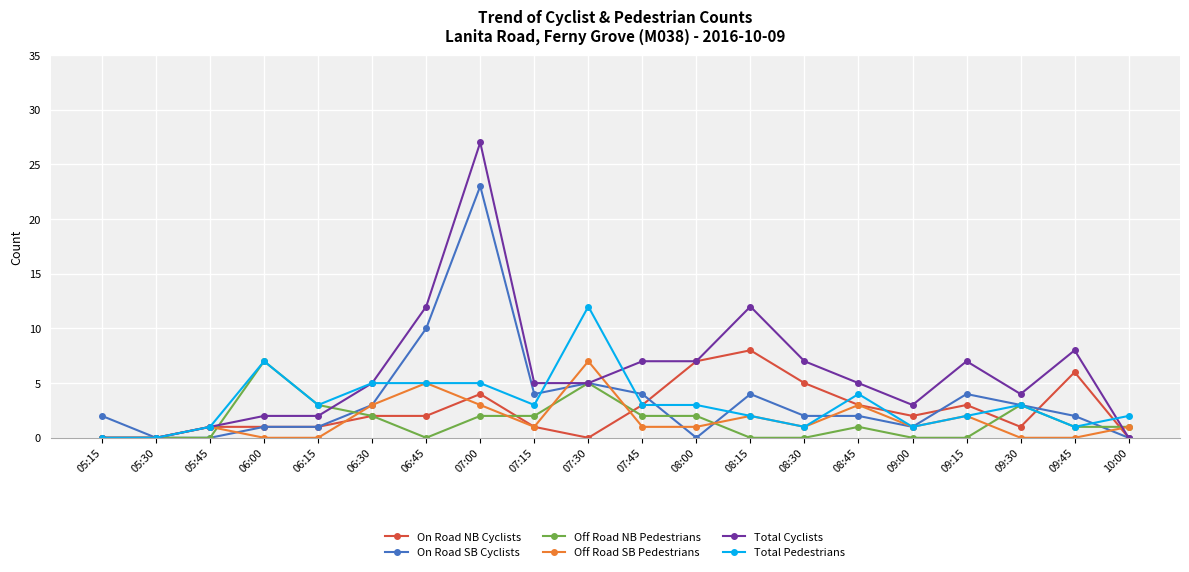

Which series changed the most between 06:30 and 09:00?

Total Pedestrians